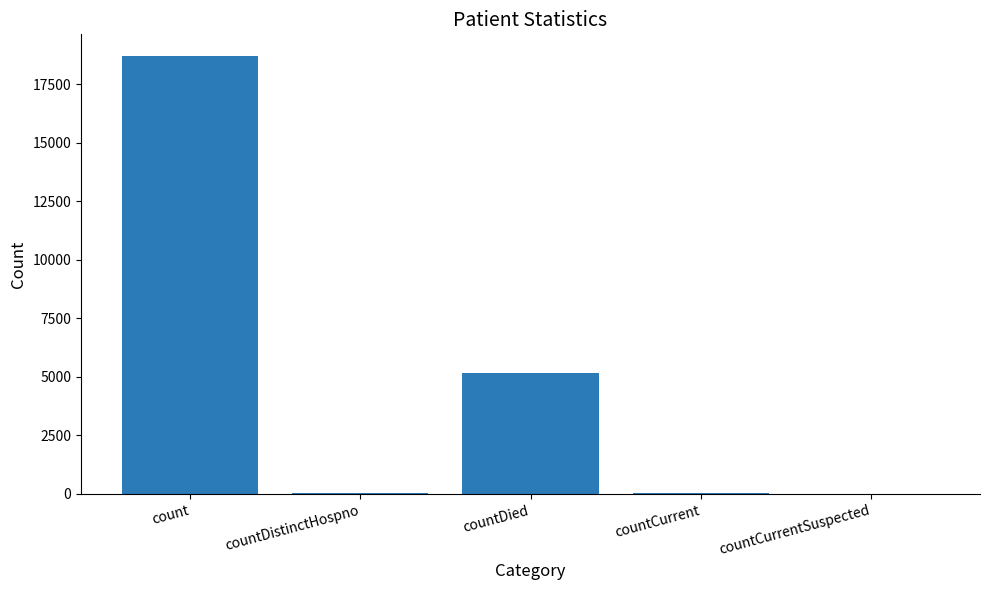

What is the change in value from count to countDied?

-13531